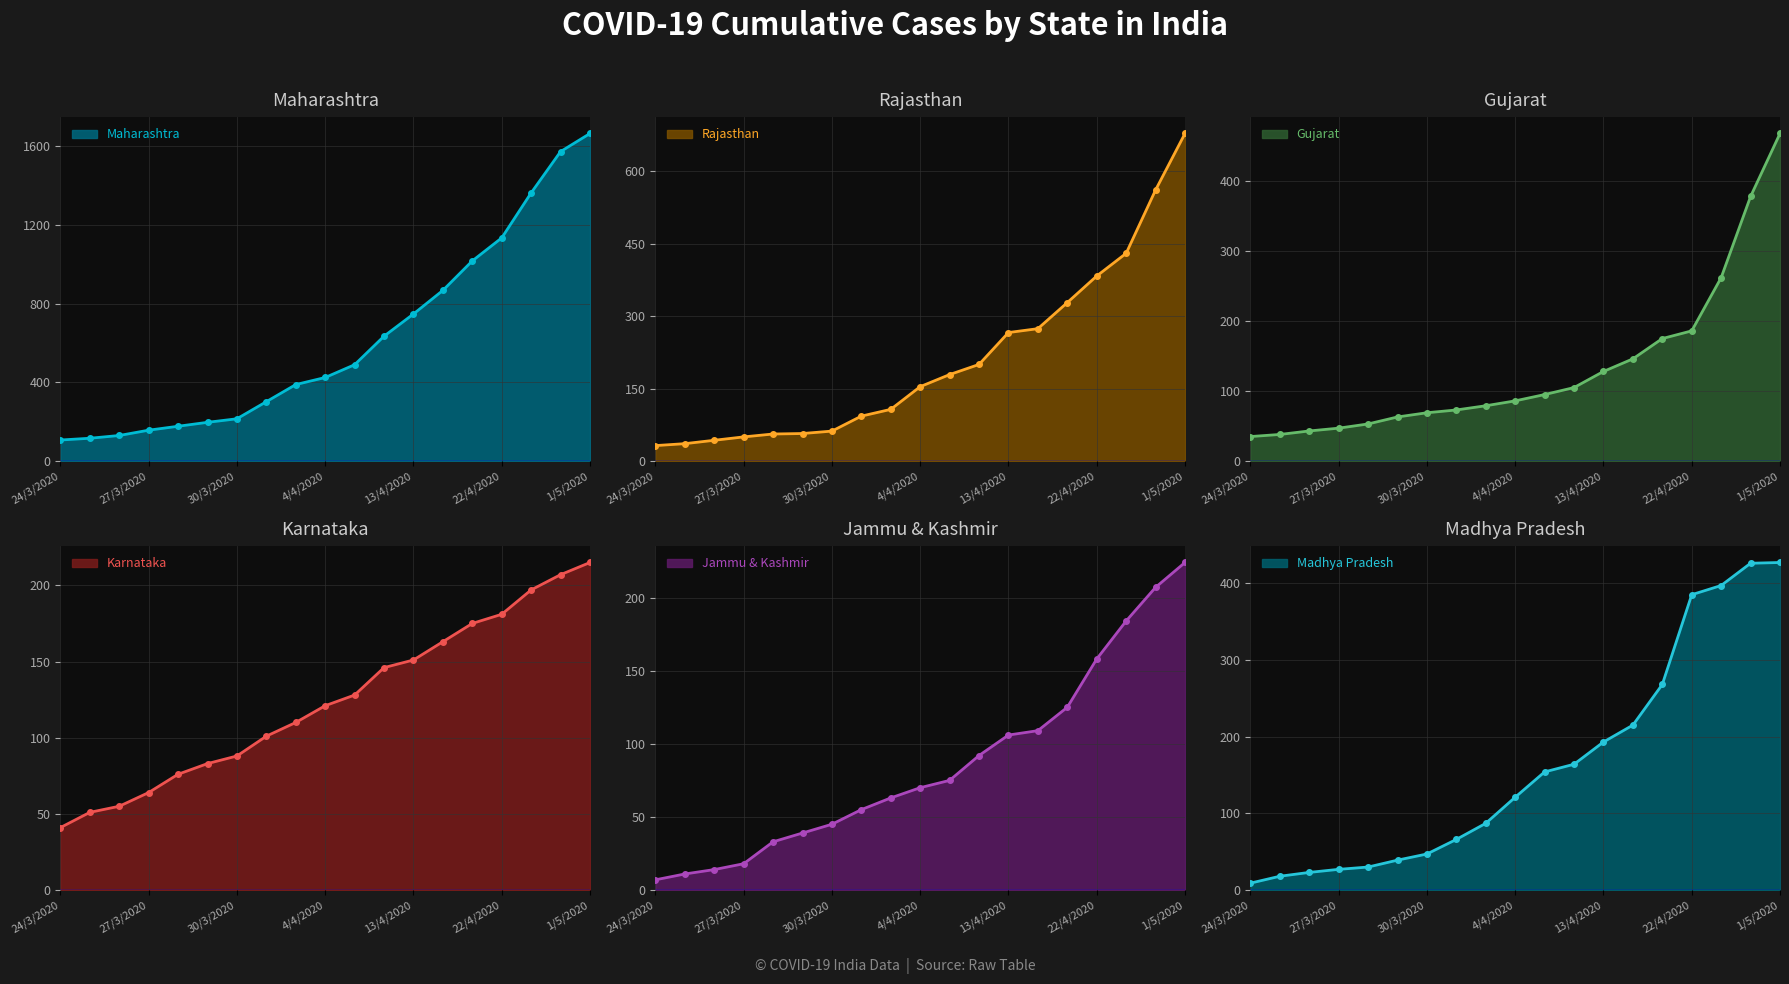

What is the maximum value for Madhya Pradesh?

427